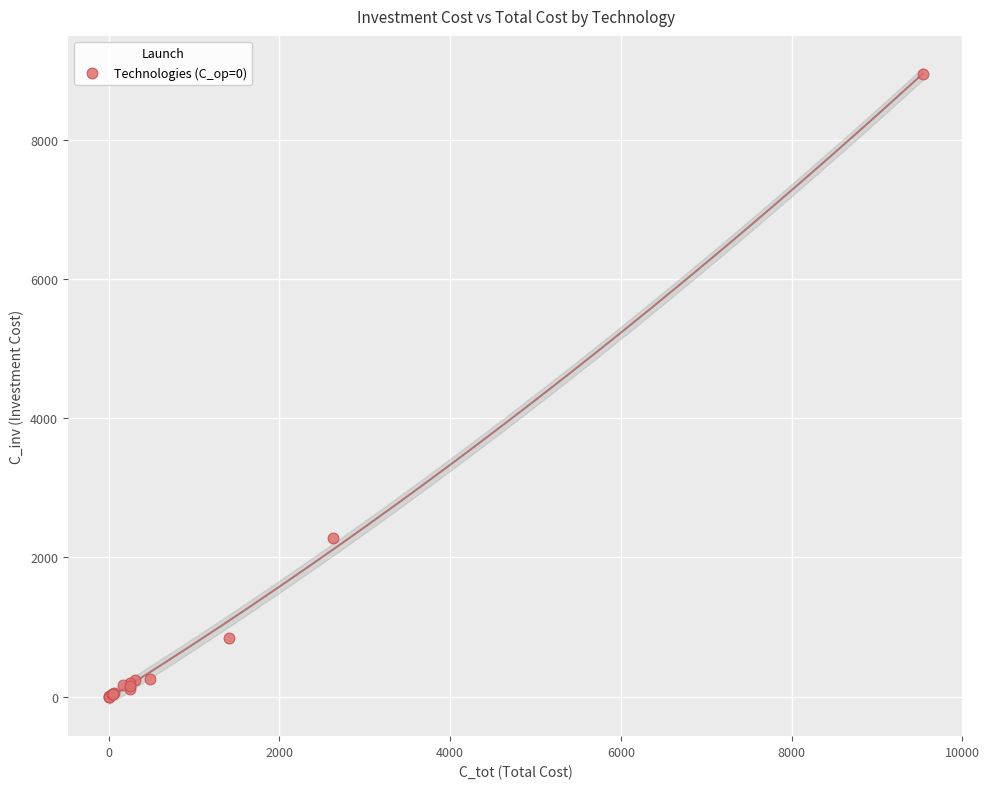

What Y value in the scatter plot is closest to 4469?

2283.3